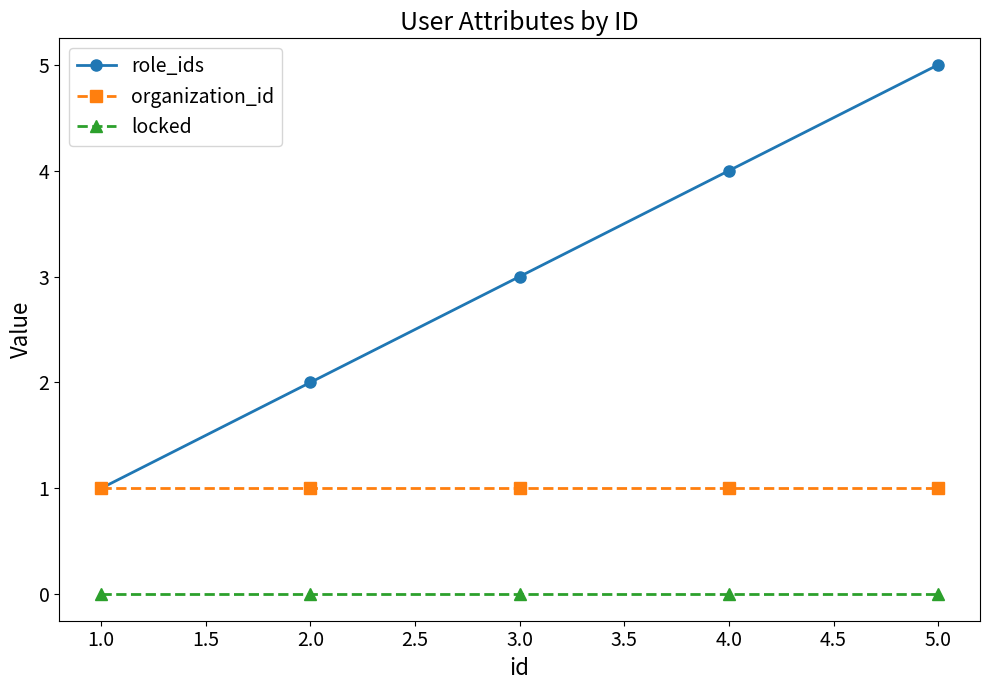

Which category has the highest value across all series?

5.0